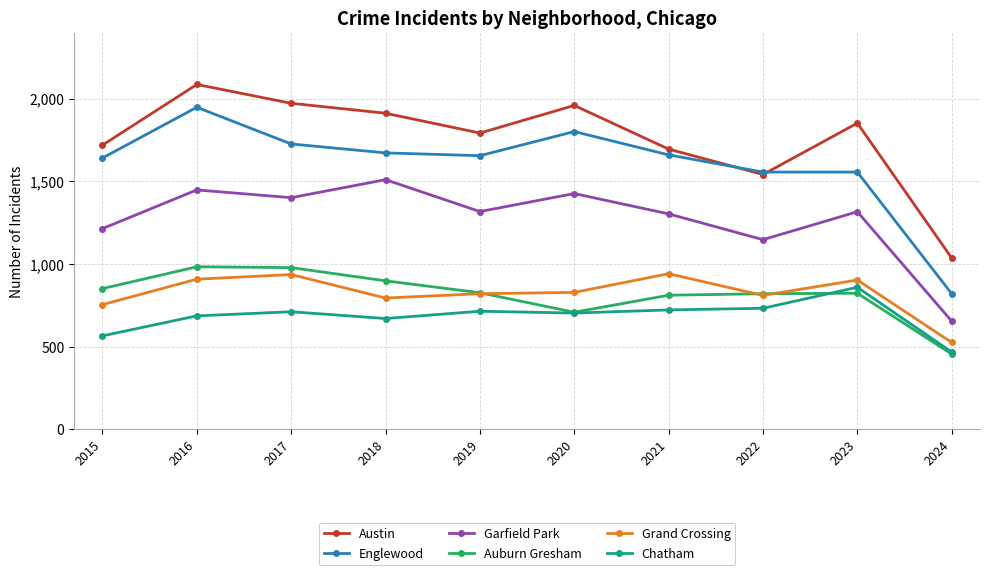

Where does the Auburn Gresham series first go above 826?

2015